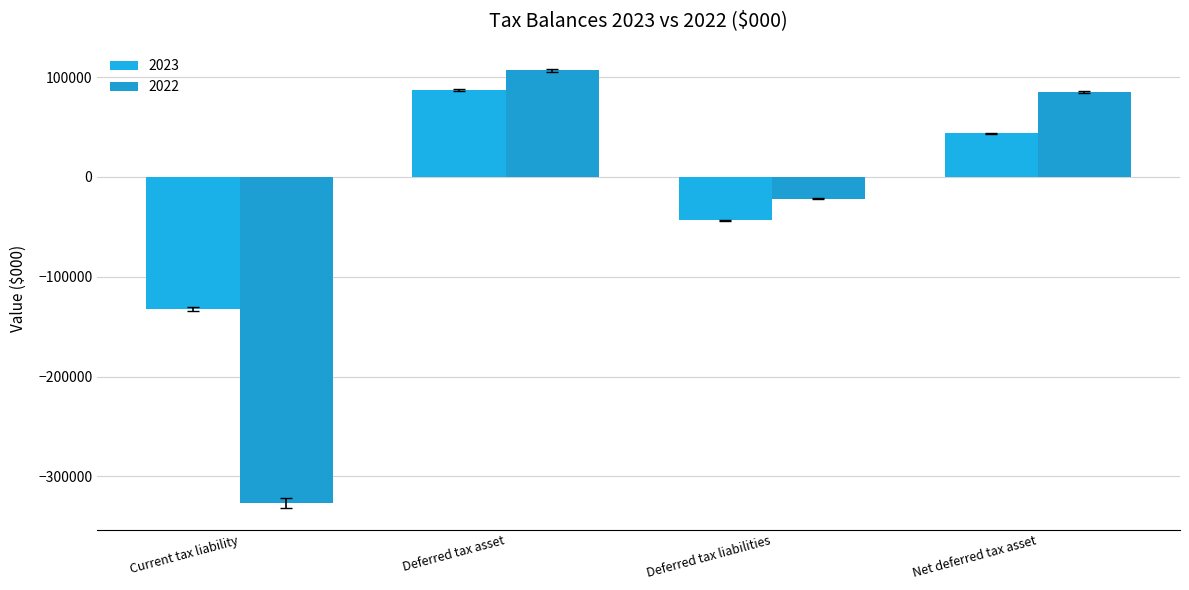

Between Deferred tax asset and Deferred tax liabilities, which series saw the biggest shift?

2023